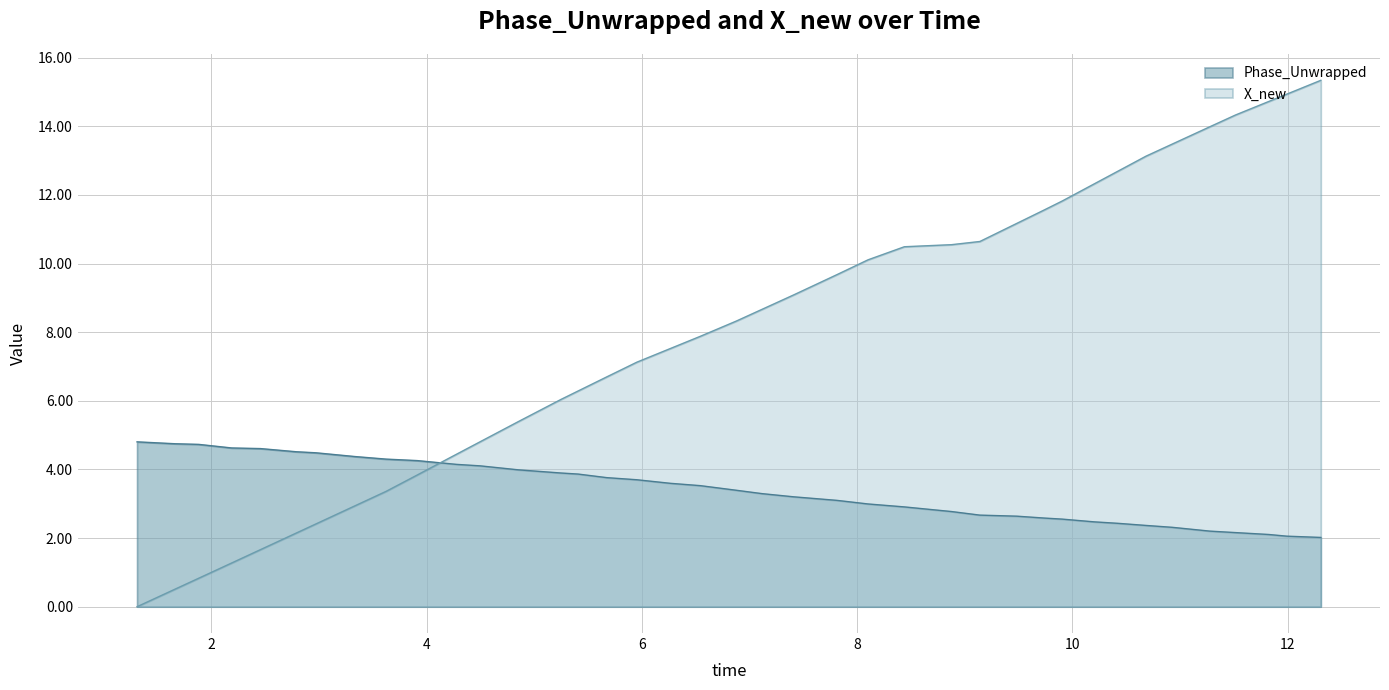

Which series has the largest total across all categories?

X_new